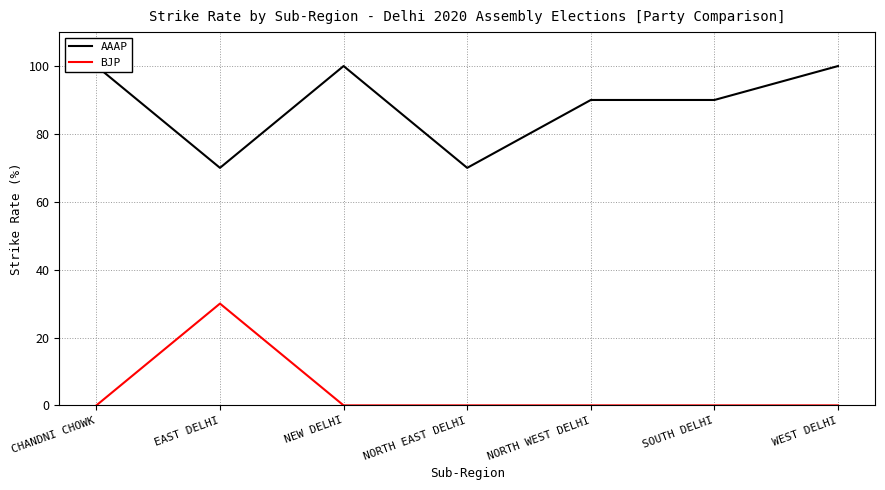

List the labels in order of AAAP value, largest first.

CHANDNI CHOWK, NEW DELHI, WEST DELHI, NORTH WEST DELHI, SOUTH DELHI, EAST DELHI, NORTH EAST DELHI